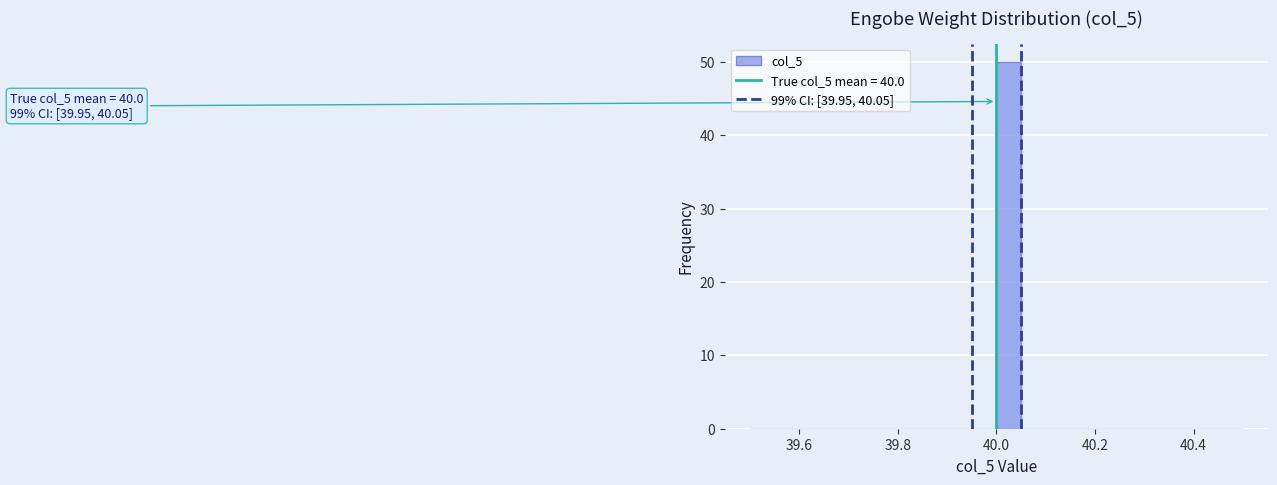

Read against the x-axis, roughly where is the centre of the tallest bar?

40.02